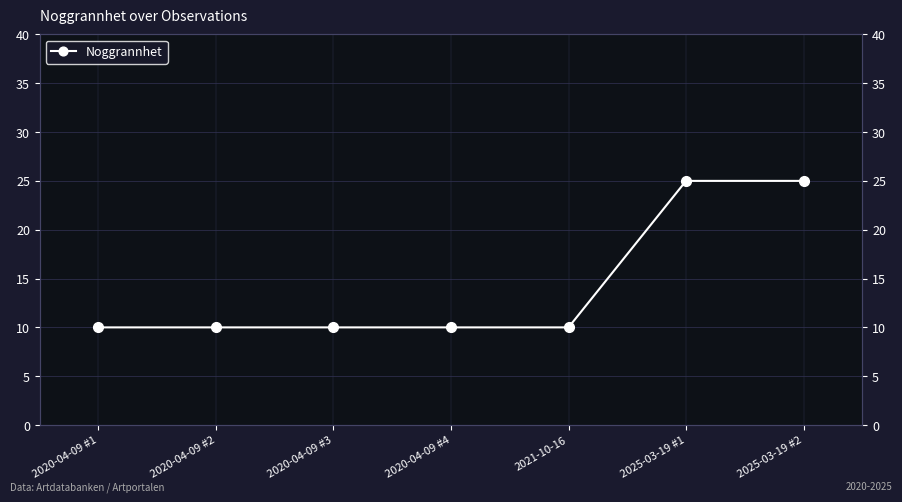

True or false: there are more than 1 points higher than both neighbors.

False